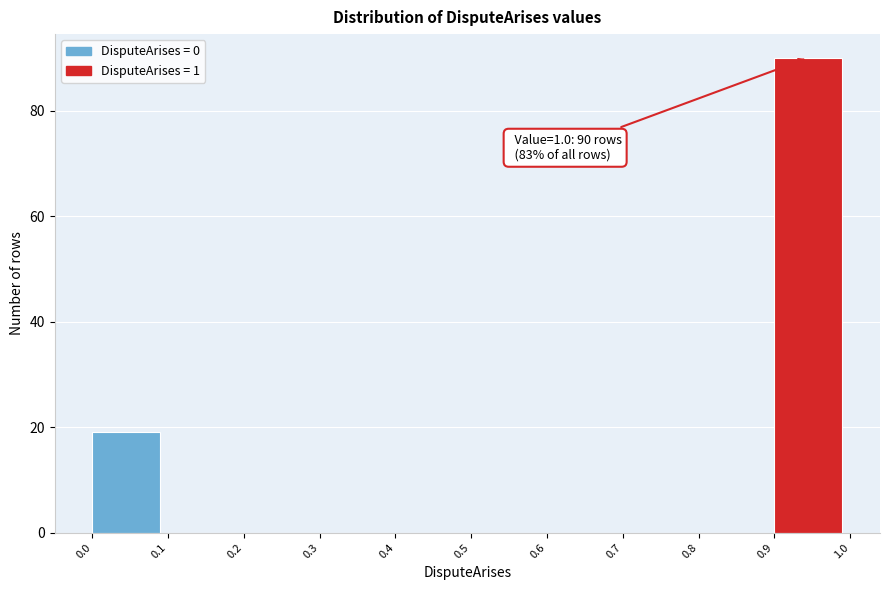

Which range on the x-axis has the tallest bar?

0.9 to 1.0